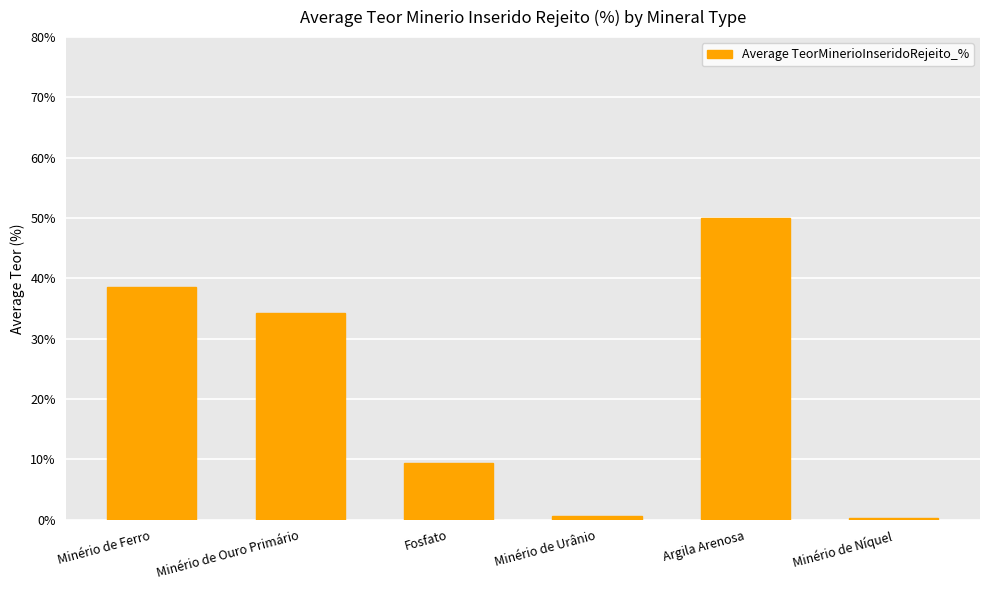

Count the number of data series in this chart.

1